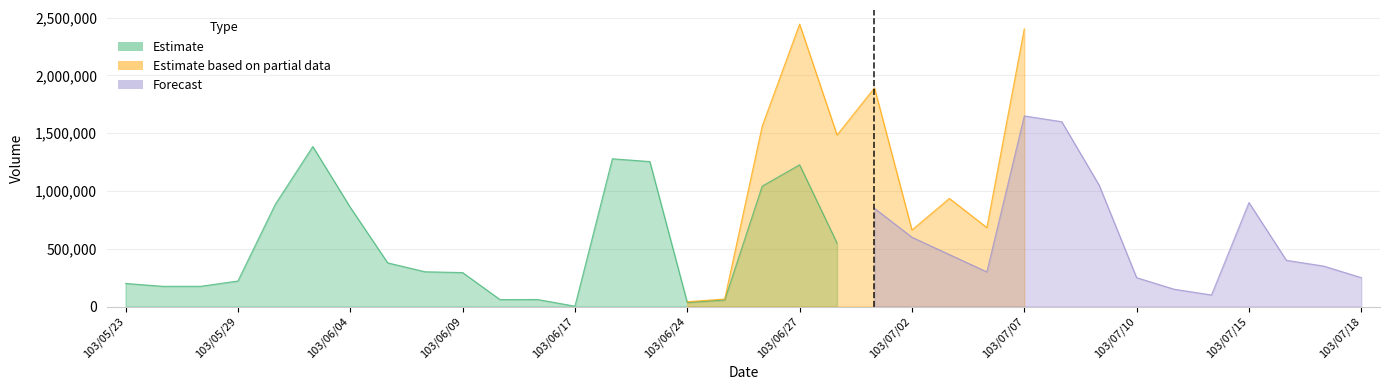

Does the chart display data point markers on the line(s)?

No